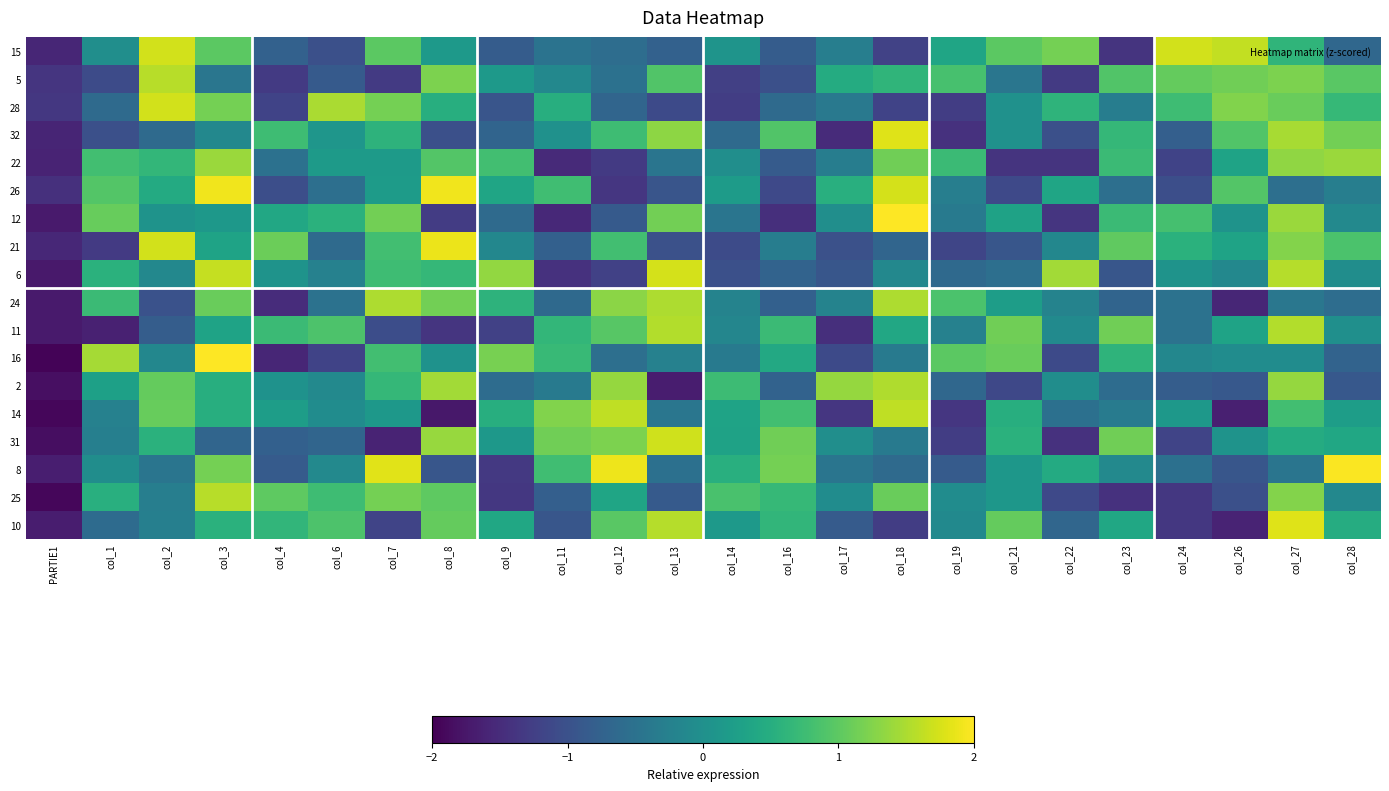

Rank the series at col_8 from highest to lowest value.

26, 21, 2, 31, 5, 24, 10, 25, 22, 6, 28, 15, 16, 8, 32, 12, 11, 14